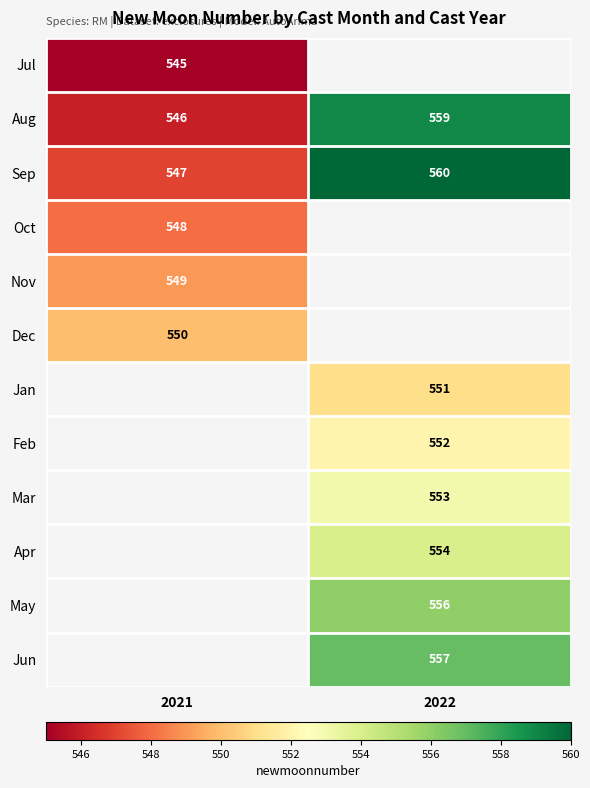

Which category has the lowest value in the Sep series?

2021